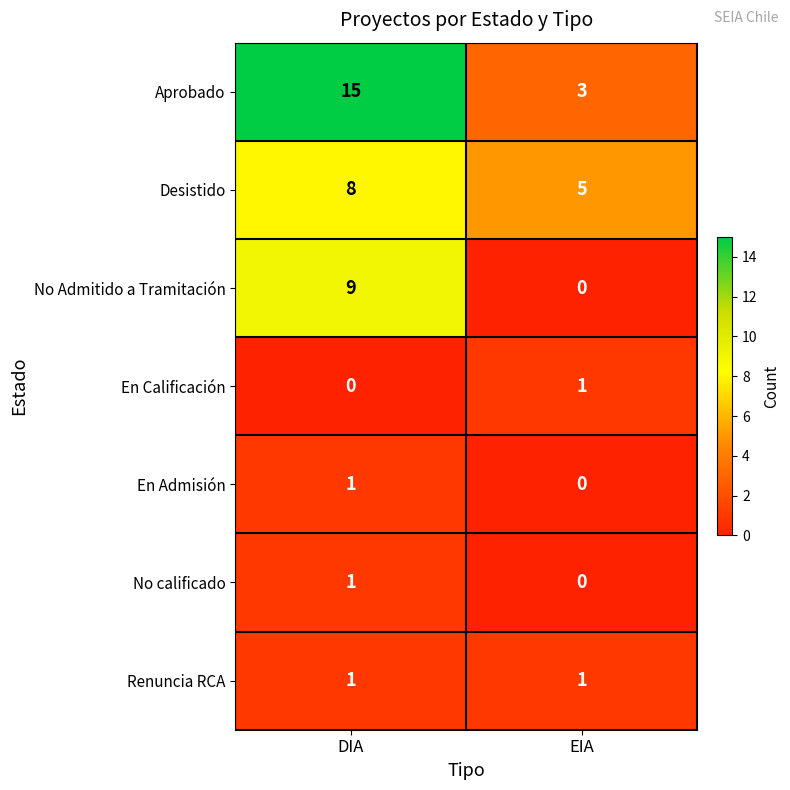

What is the total value across all series at EIA?

10